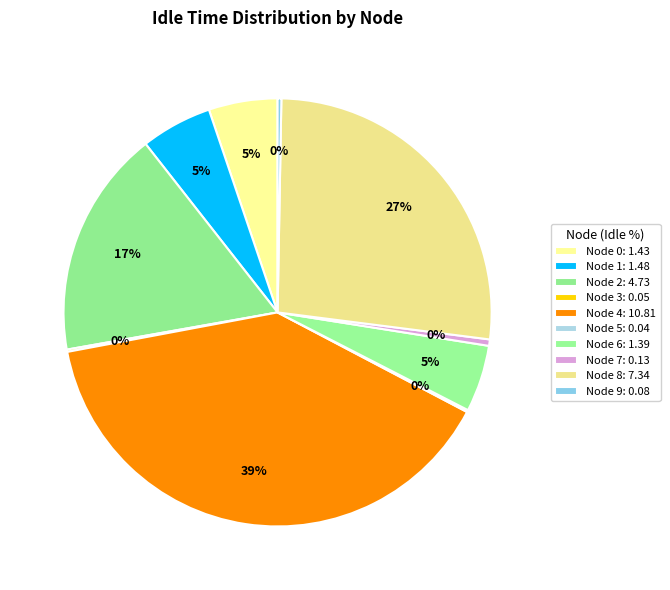

How many slices are in this pie chart?

10